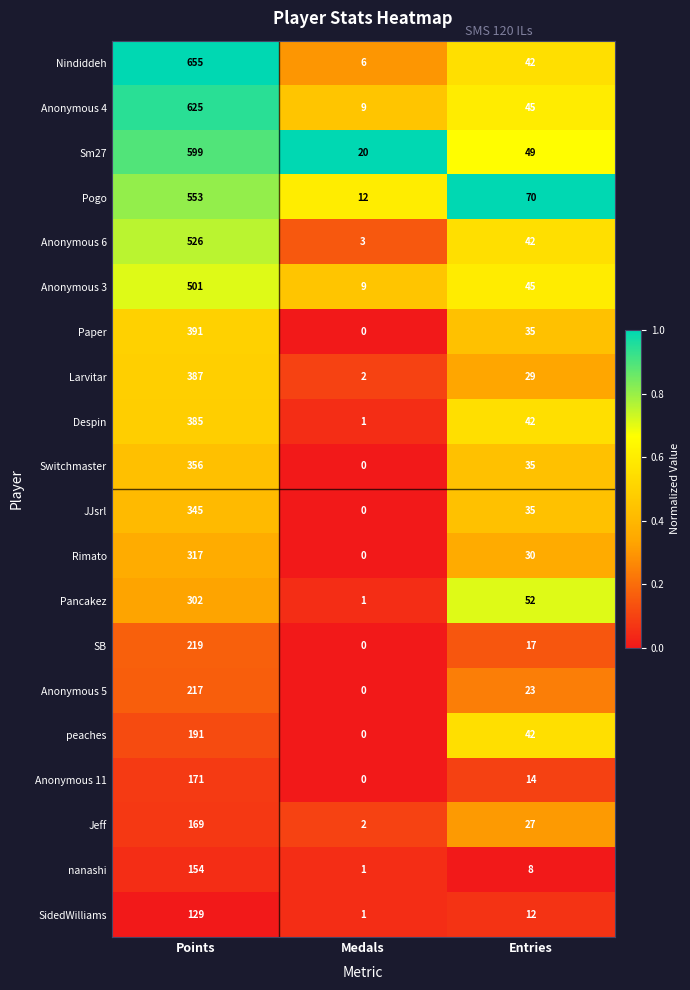

Rank the series by their maximum value, from highest to lowest.

Nindiddeh, Anonymous 4, Sm27, Pogo, Anonymous 6, Anonymous 3, Paper, Larvitar, Despin, Switchmaster, JJsrl, Rimato, Pancakez, SB, Anonymous 5, peaches, Anonymous 11, Jeff, nanashi, SidedWilliams